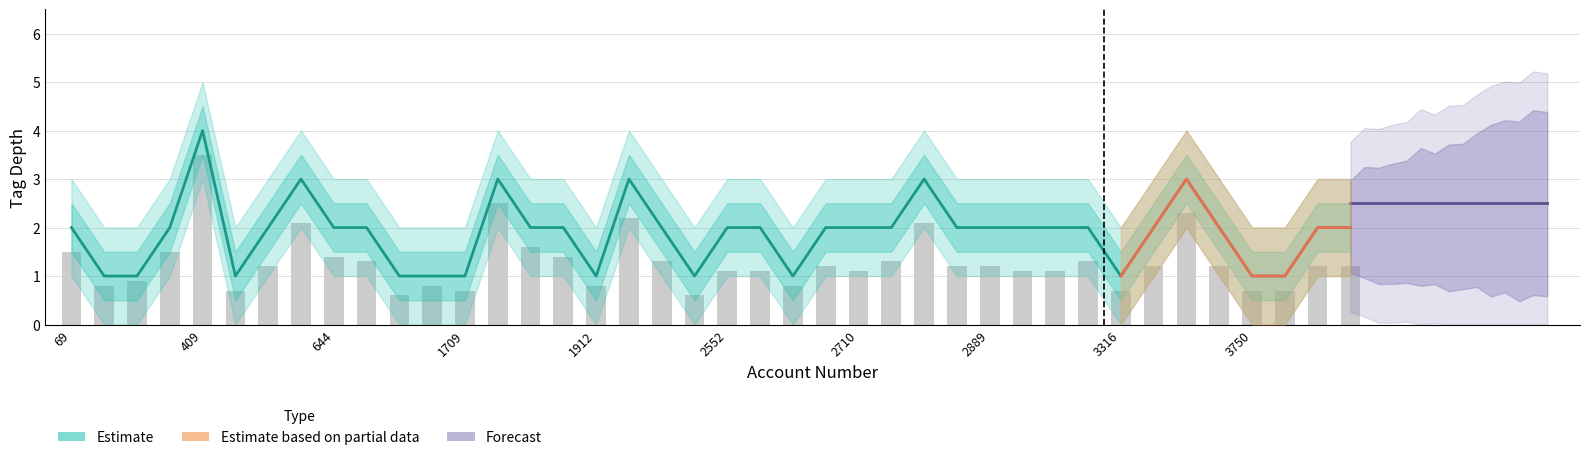

Is the value of upper_estimate at 69 greater than the value of lower_estimate at 2257?

Yes